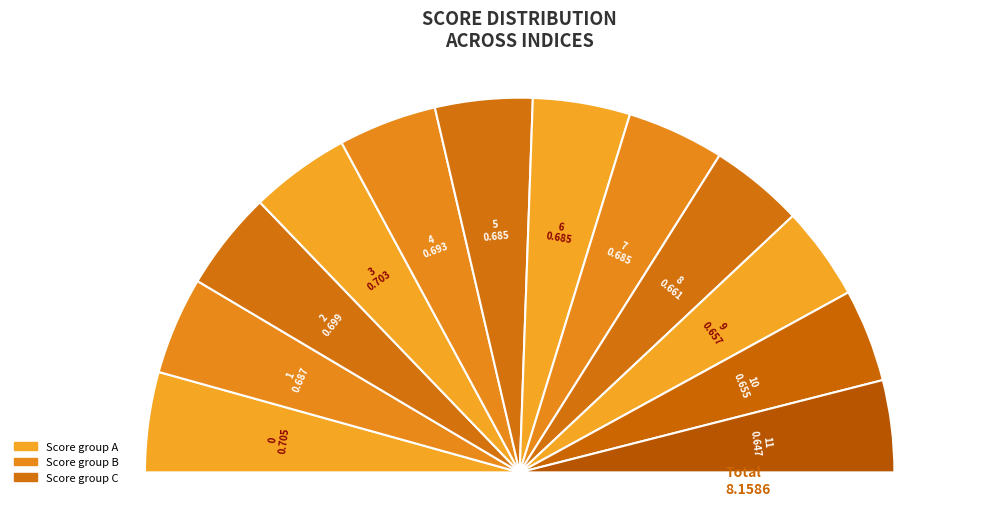

Does any single category account for the majority?

No